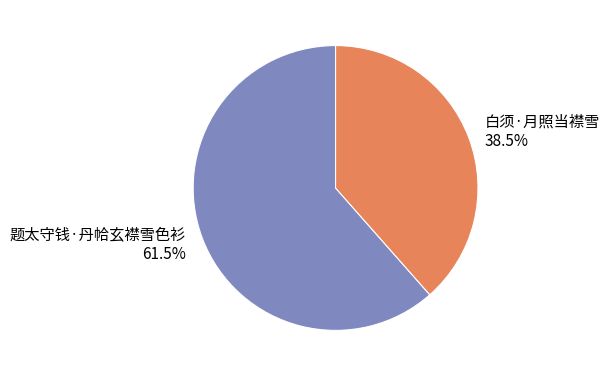

Which slice is the smallest?

白须·月照当襟雪